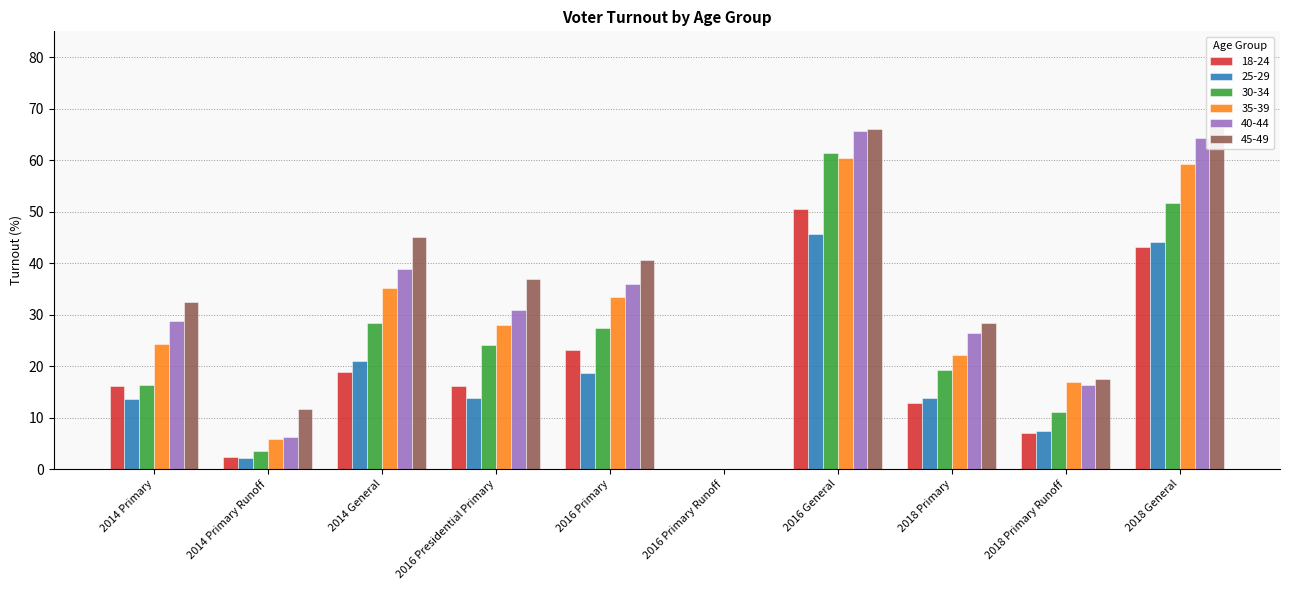

How many groups of bars are there?

10